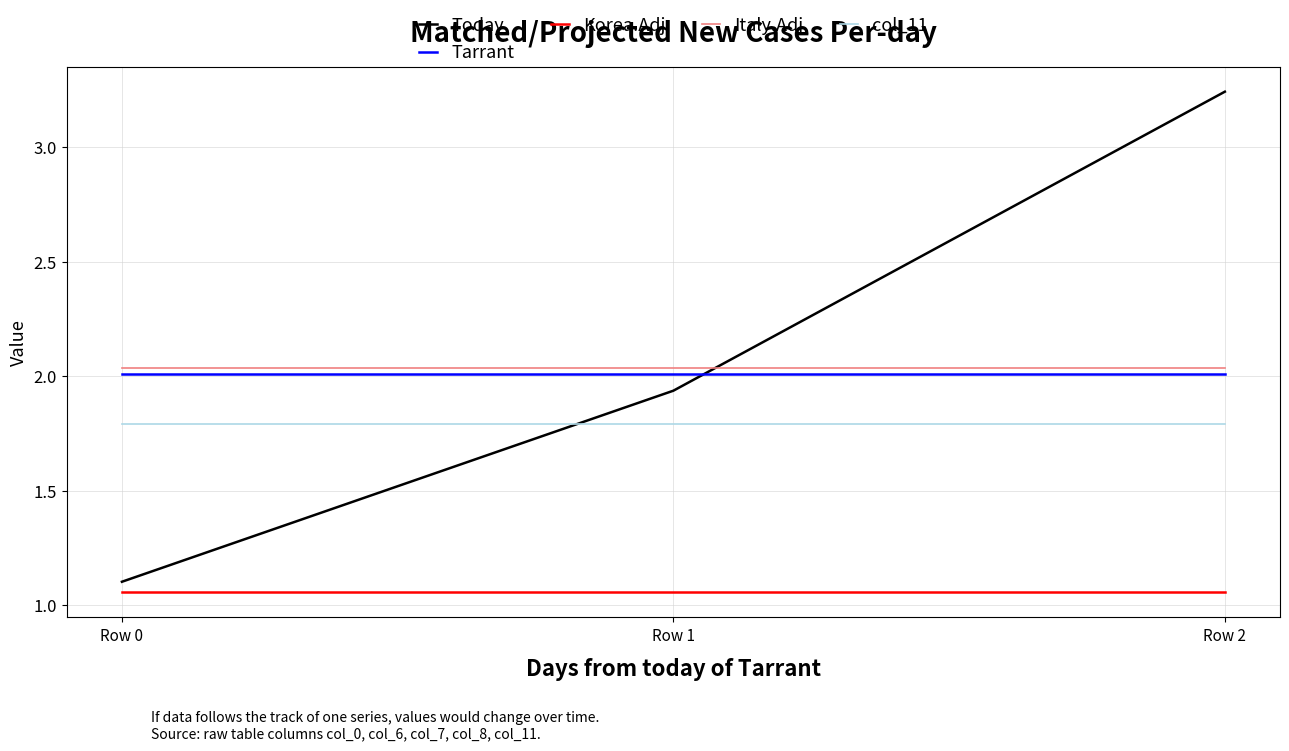

What is the lowest value of the col_11 series?

1.8